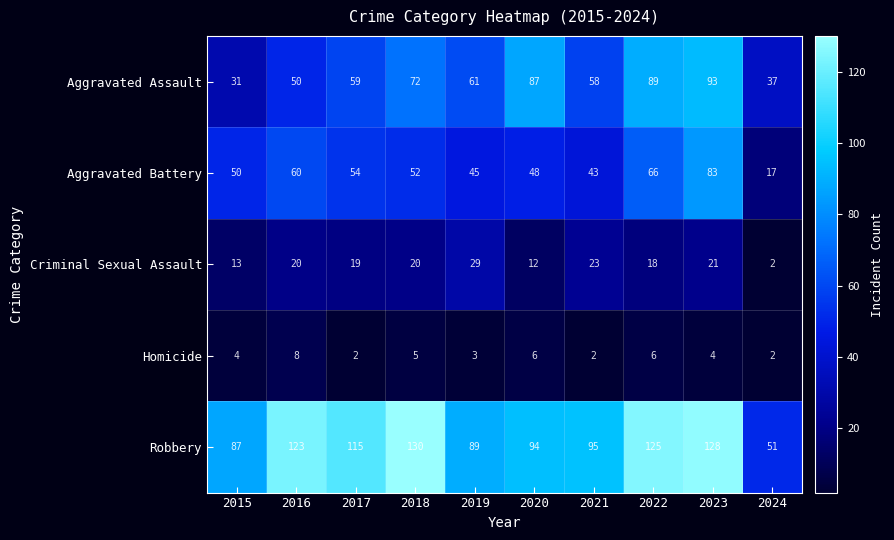

What value does the Robbery series have at 2022, to the nearest 5?

125